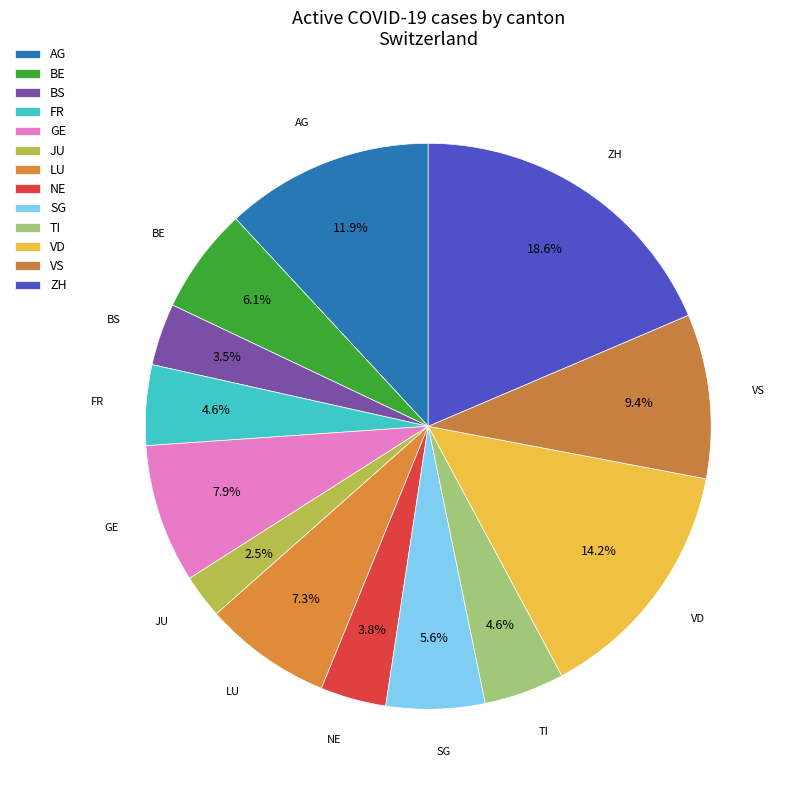

What percentage is NOT represented by BE?

93.9%